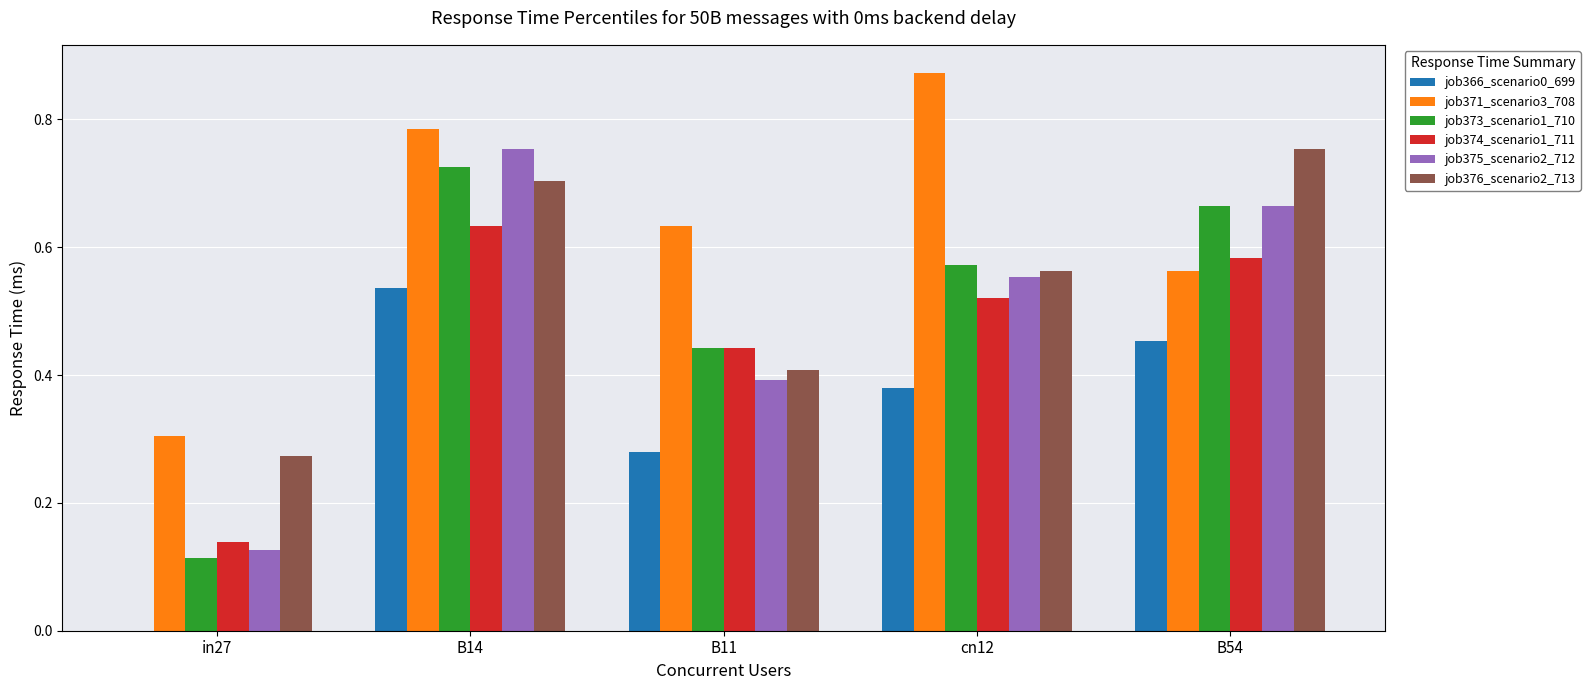

At which label does job376_scenario2_713 reach its peak?

B54